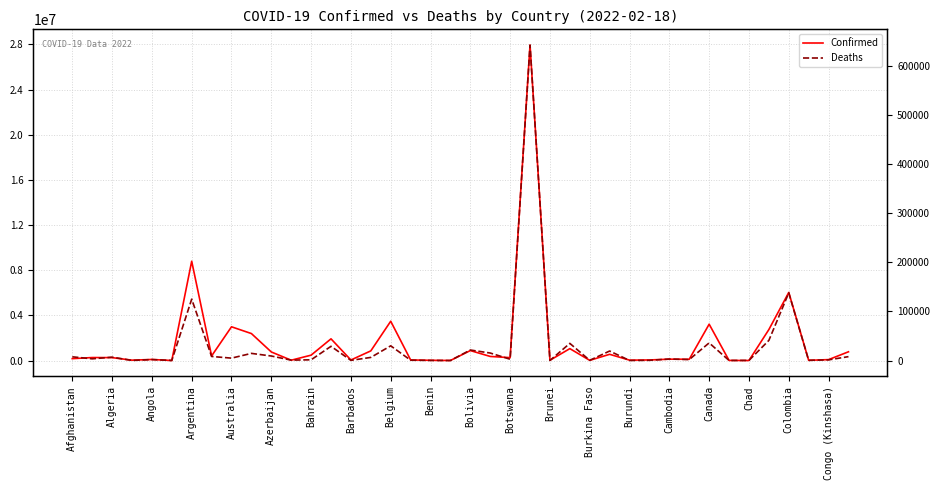

True or false: Confirmed has more than 0 points higher than both neighbors.

True